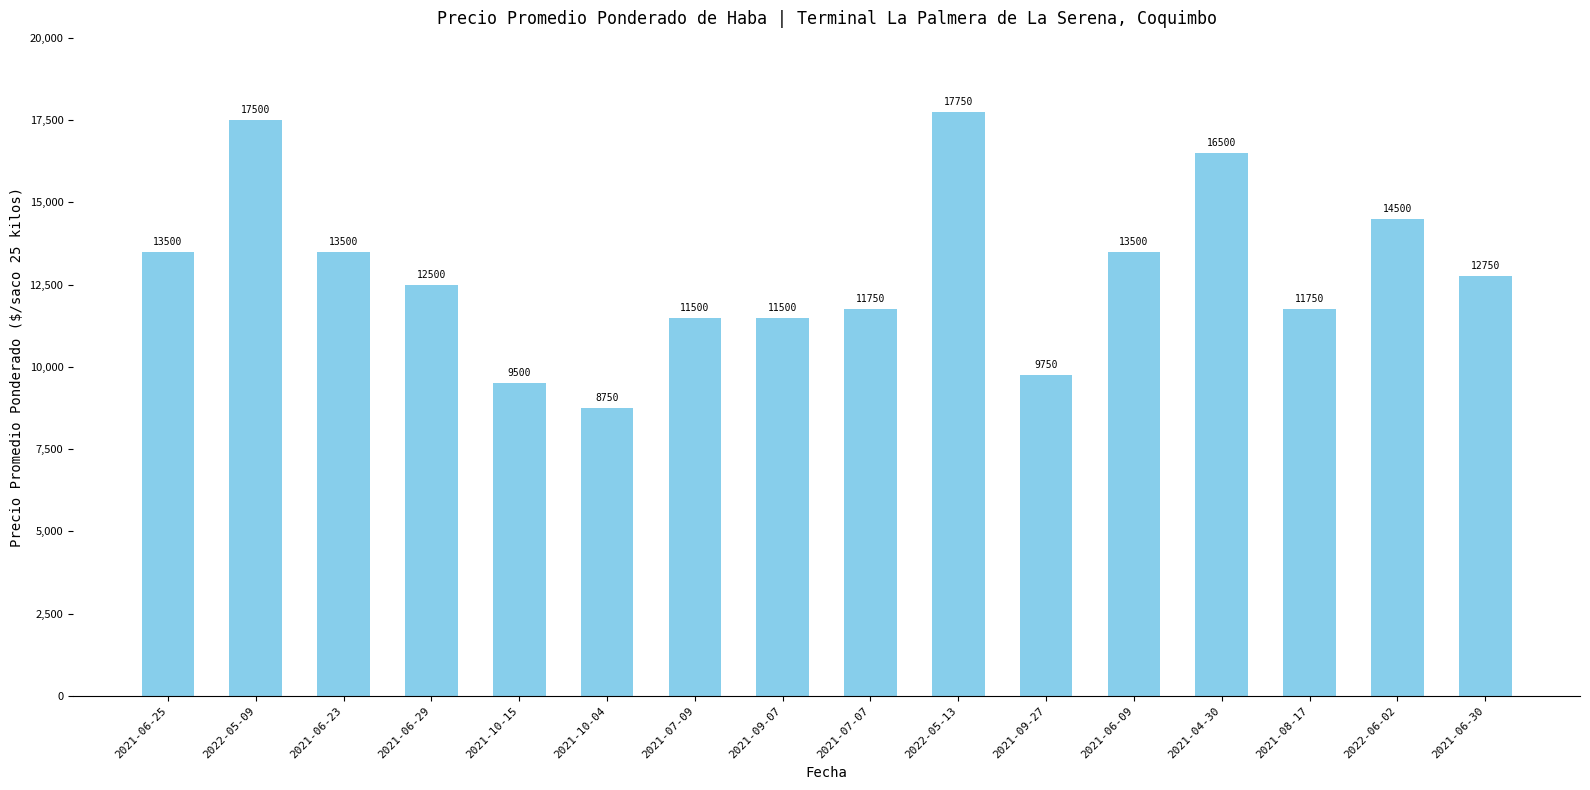

True or false: the data shows 6861 at 2021-06-30.

False